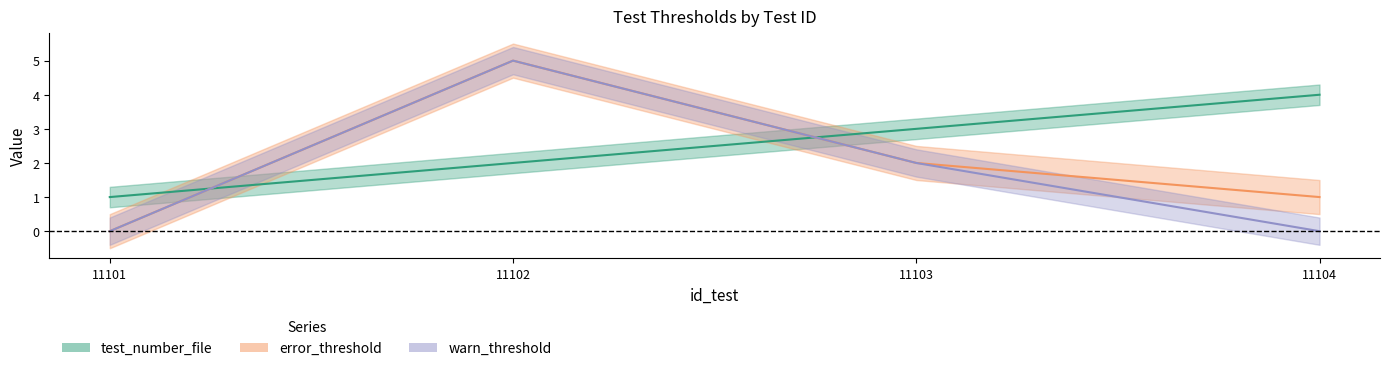

List the series in order of their peak value, lowest first.

test_number_file, error_threshold, warn_threshold